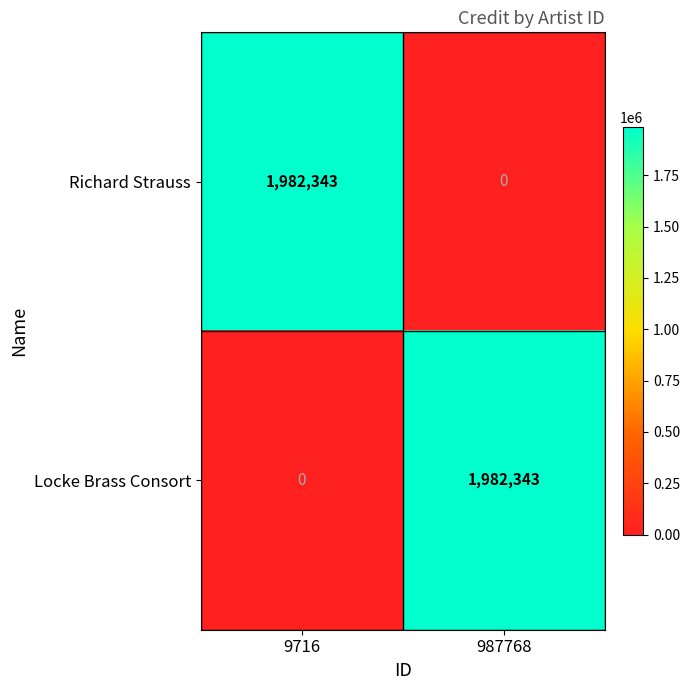

At how many categories does at least one series exceed 1916487?

2